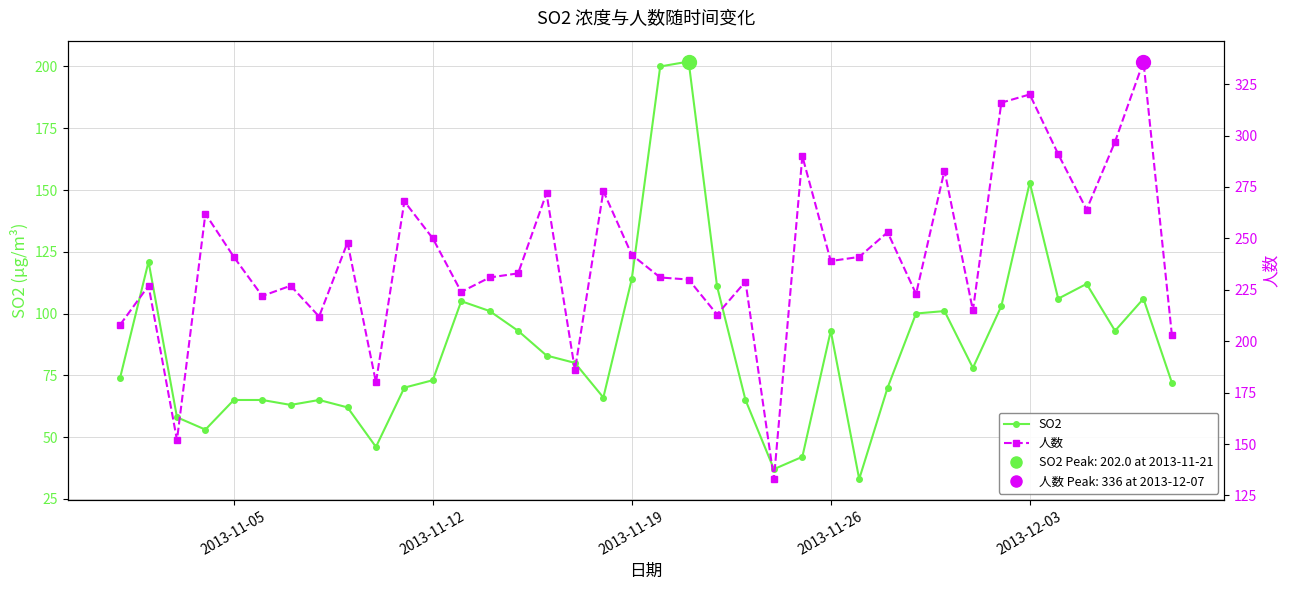

True or false: 人数 and SO2 cross at least once.

False